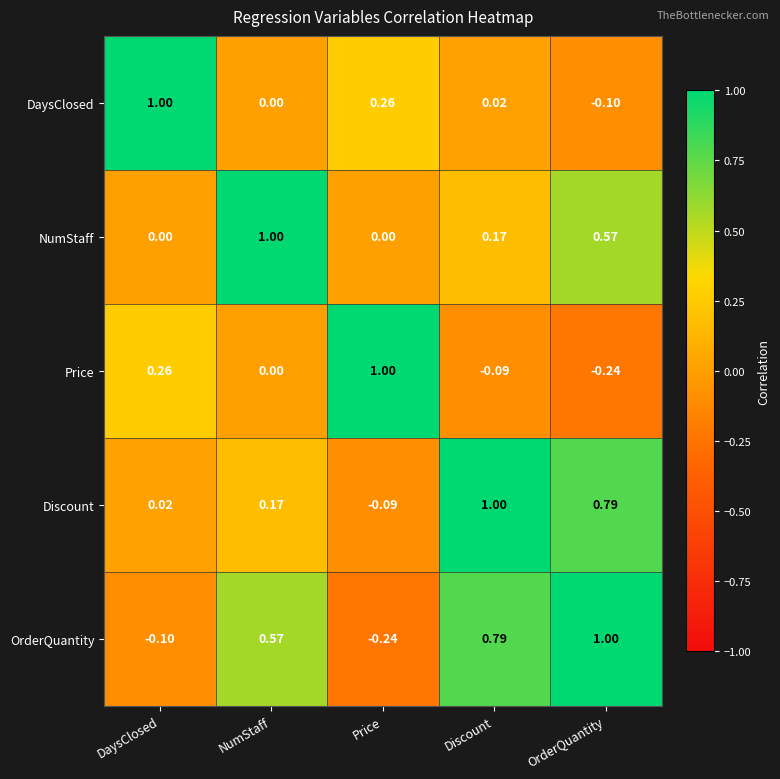

How many categories are shown in the chart?

5